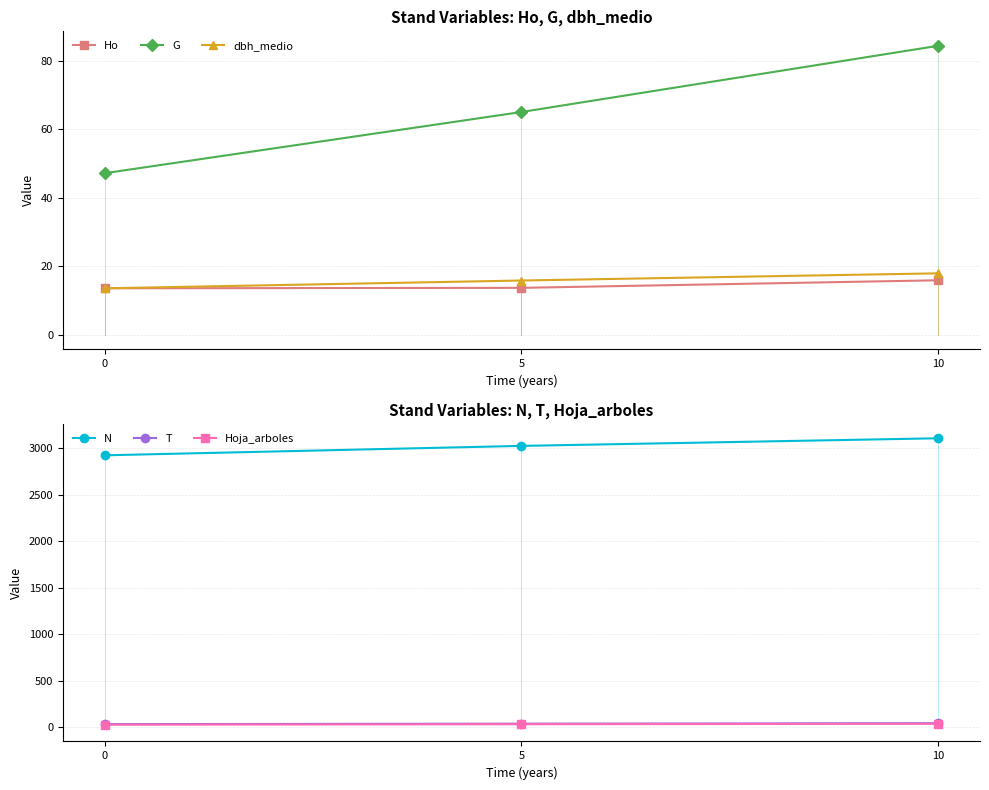

List the series in order of their peak value, highest first.

N, G, T, Hoja_arboles, dbh_medio, Ho